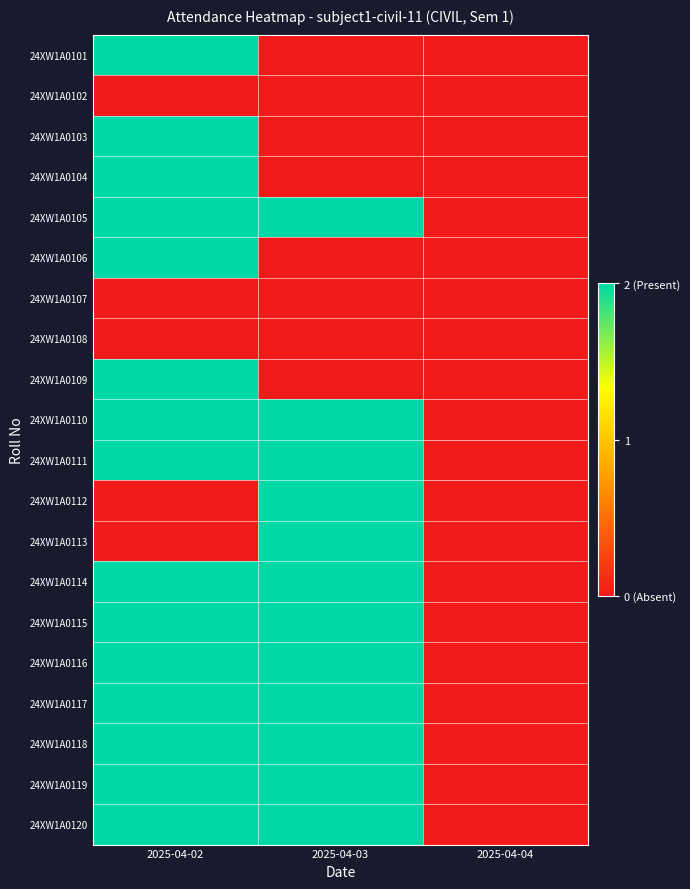

What is the total value across all series at 2025-04-03?

24